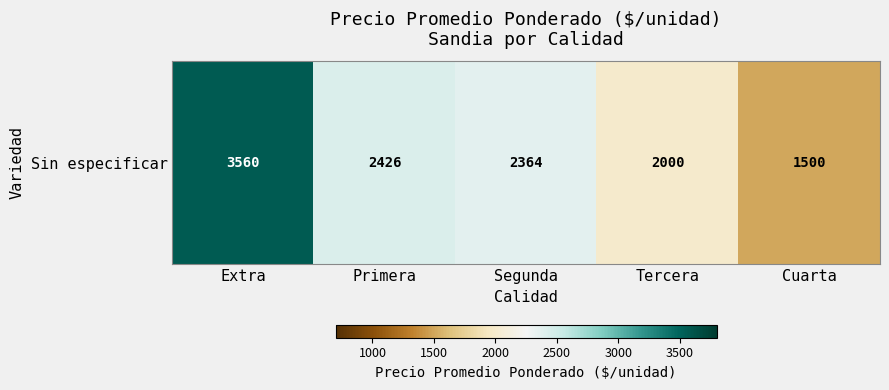

Rank the categories by value from highest to lowest.

Extra, Primera, Segunda, Tercera, Cuarta